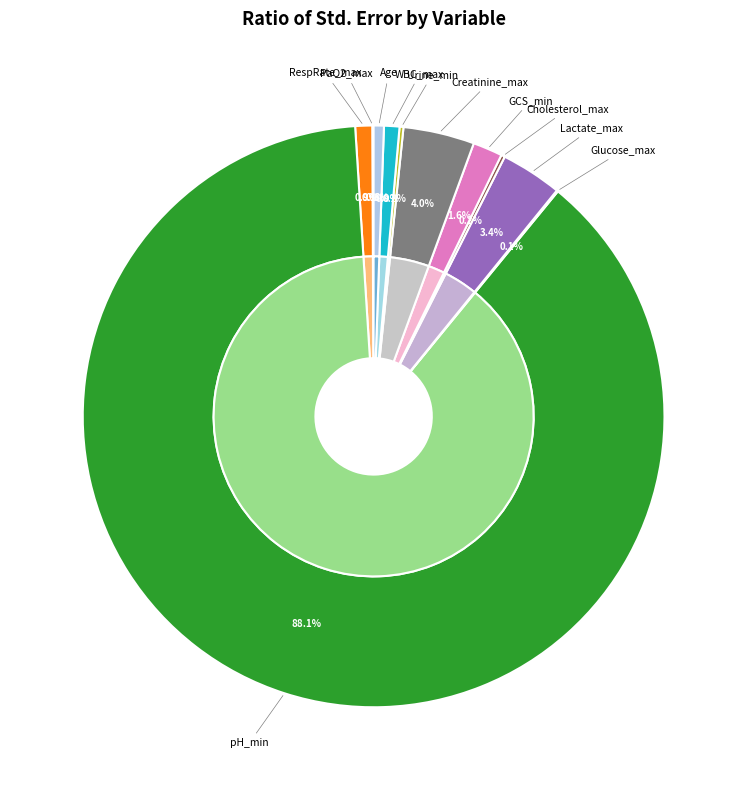

Which category has the smallest portion of the pie?

Glucose_max